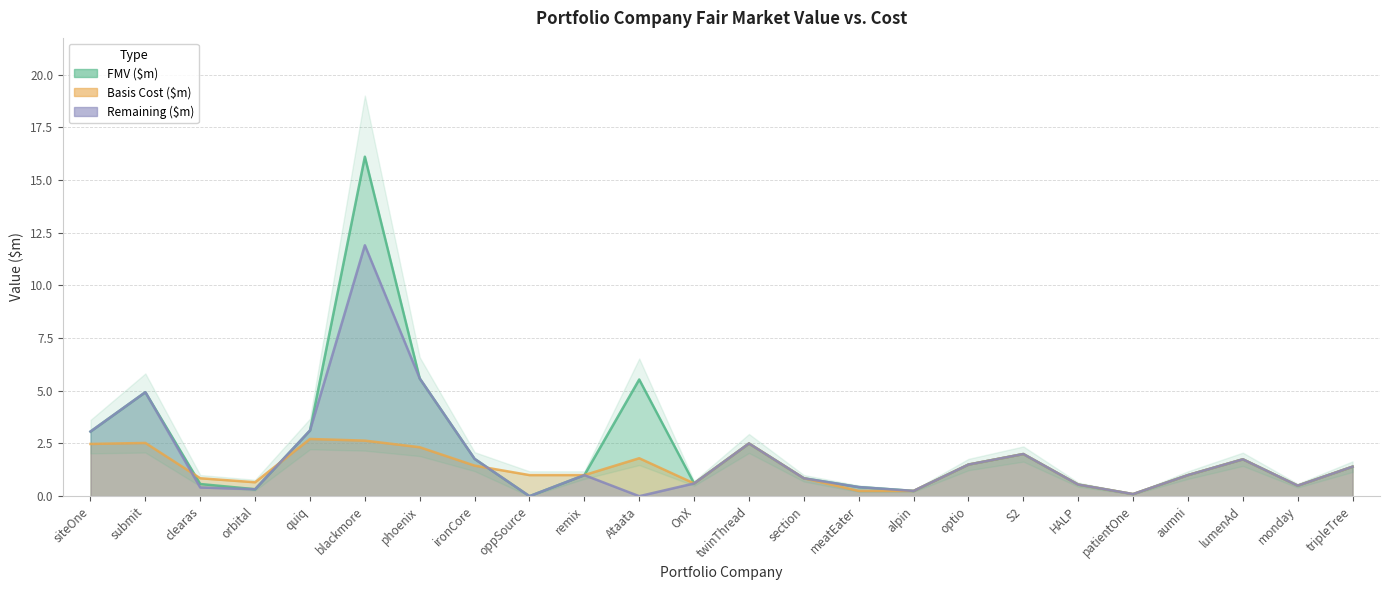

Is the value of FMV ($m) at blackmore greater than the value of Basis Cost ($m) at blackmore?

Yes